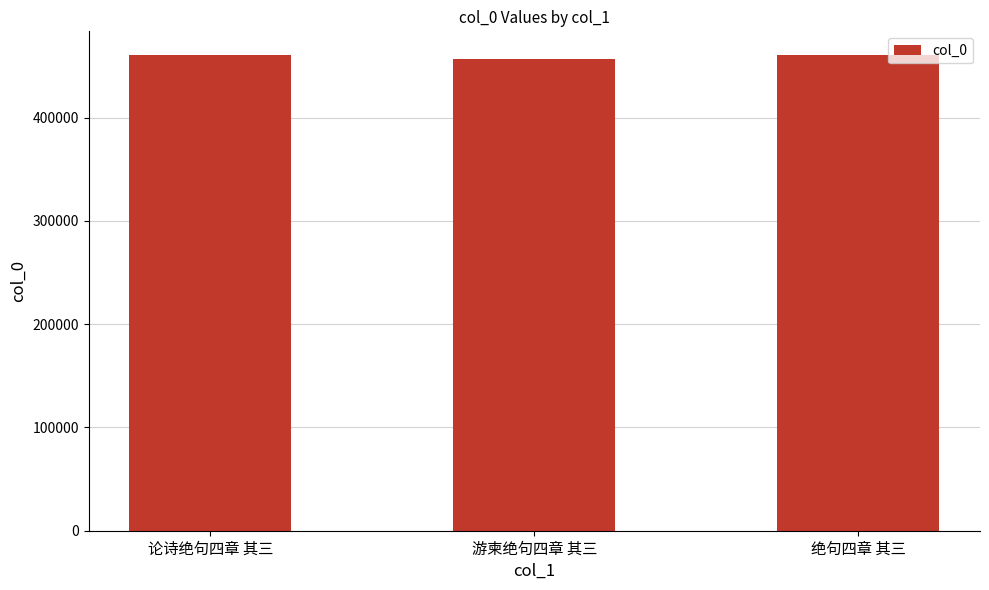

True or false: the data shows 457078 at 游柬绝句四章 其三.

True